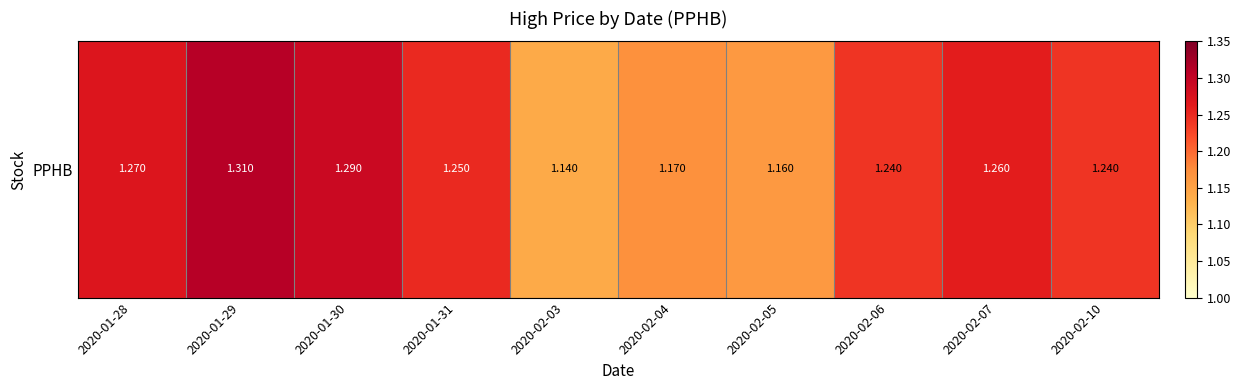

How many values are between 1 and 2?

10